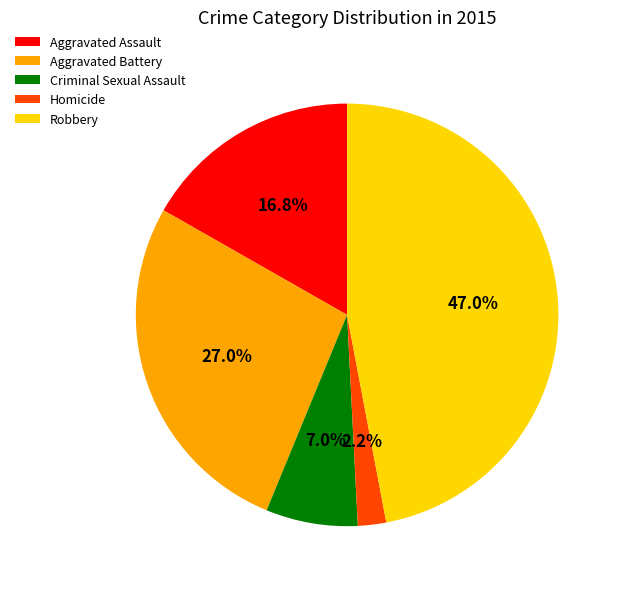

Which has a higher value, Aggravated Battery or Homicide?

Aggravated Battery